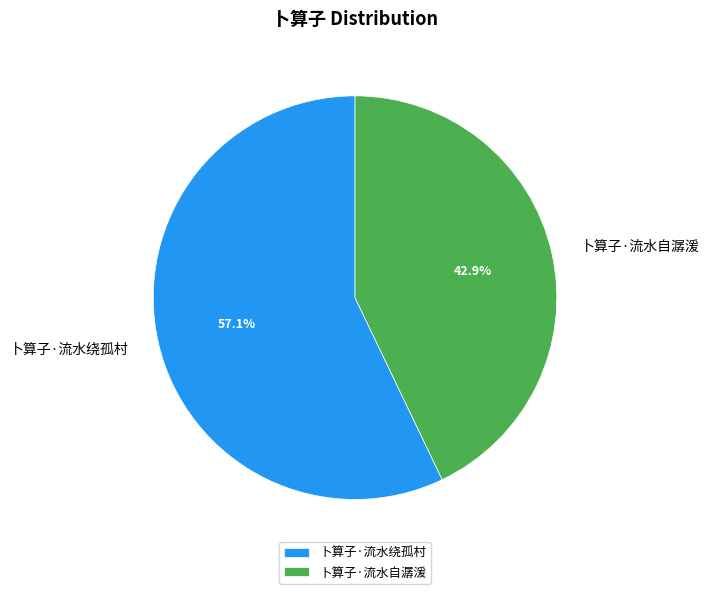

Is there a majority slice in this chart?

Yes